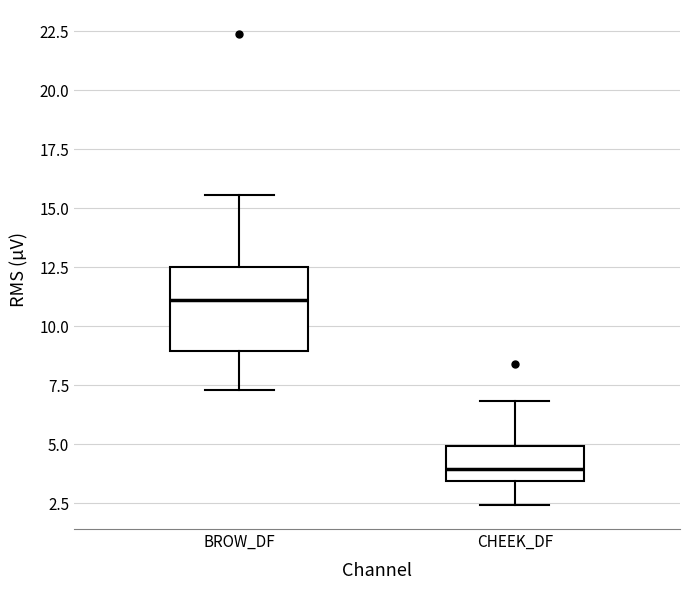

Comparing the boxes themselves (not the whiskers), which one is the tallest?

BROW_DF